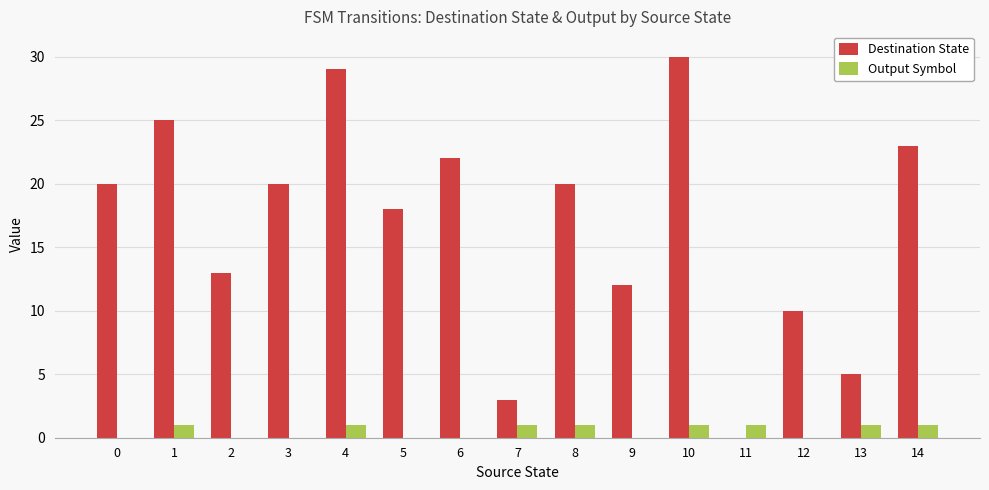

Count the number of categories in the chart.

15